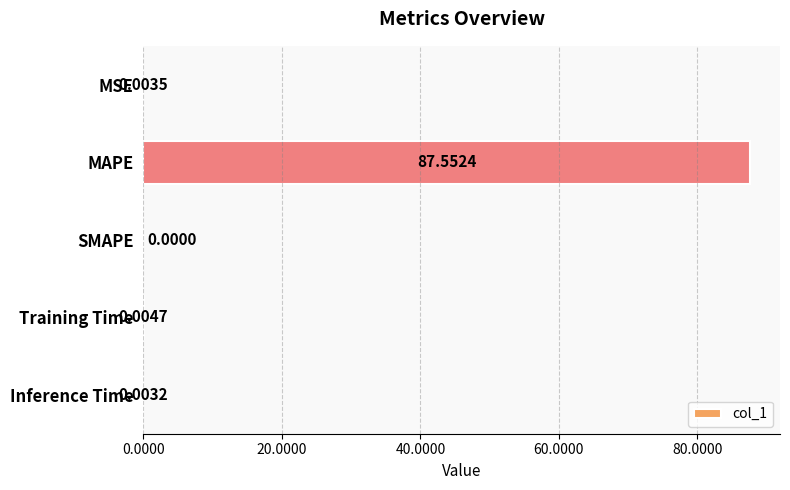

How many positive values are there?

4